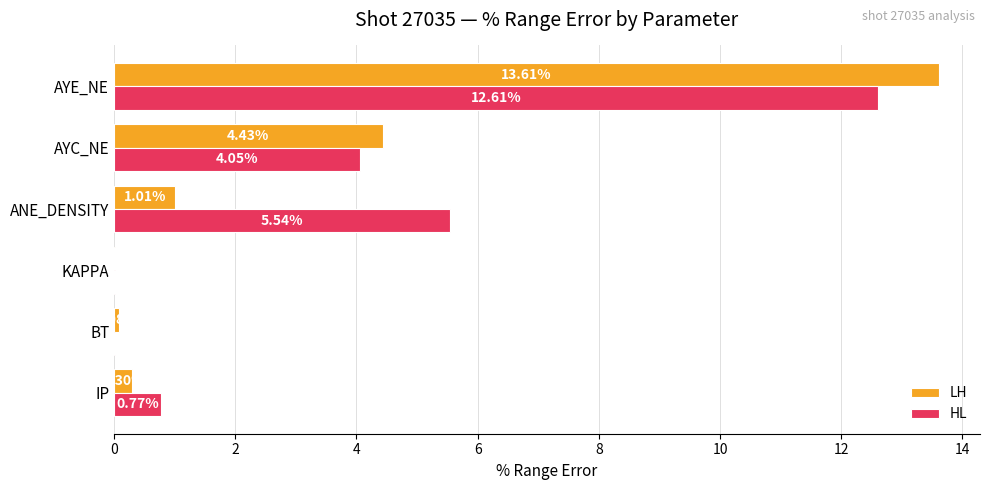

At which category does the chart reach its peak across all series?

AYE_NE